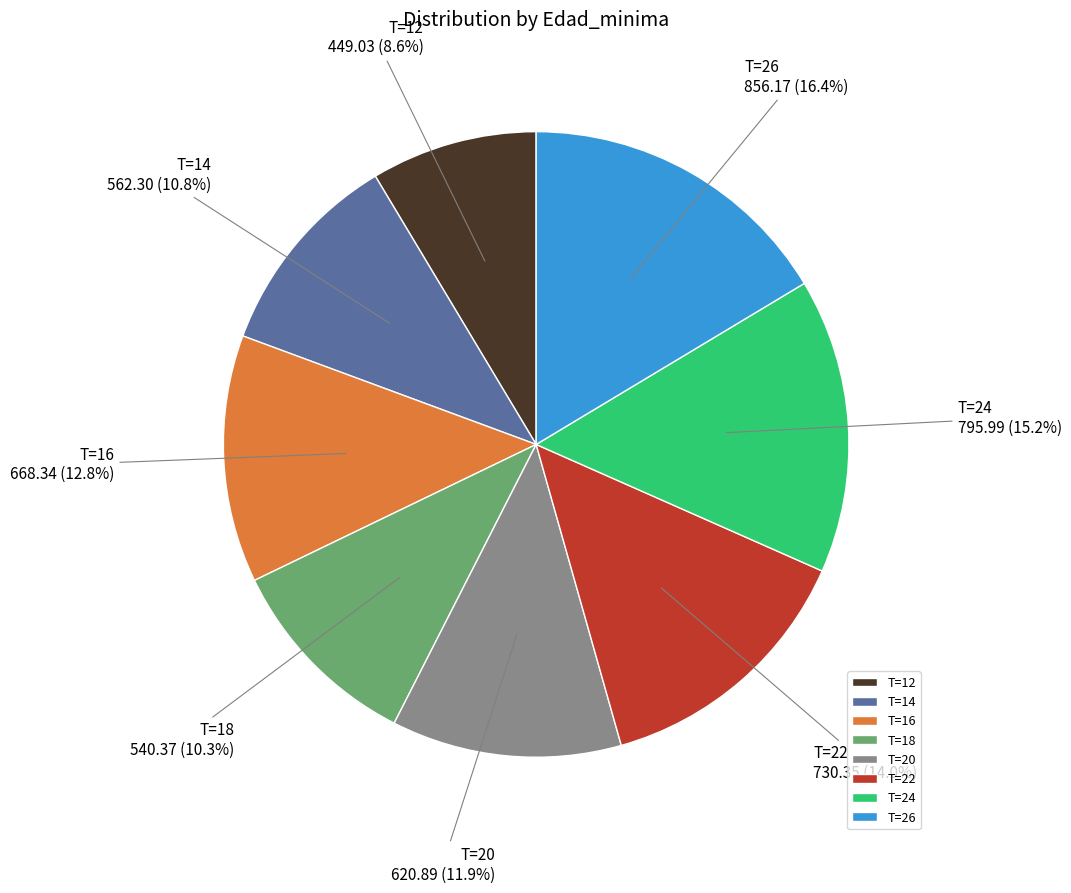

To the nearest percent, what is the difference between the largest and smallest slice percentages?

8%